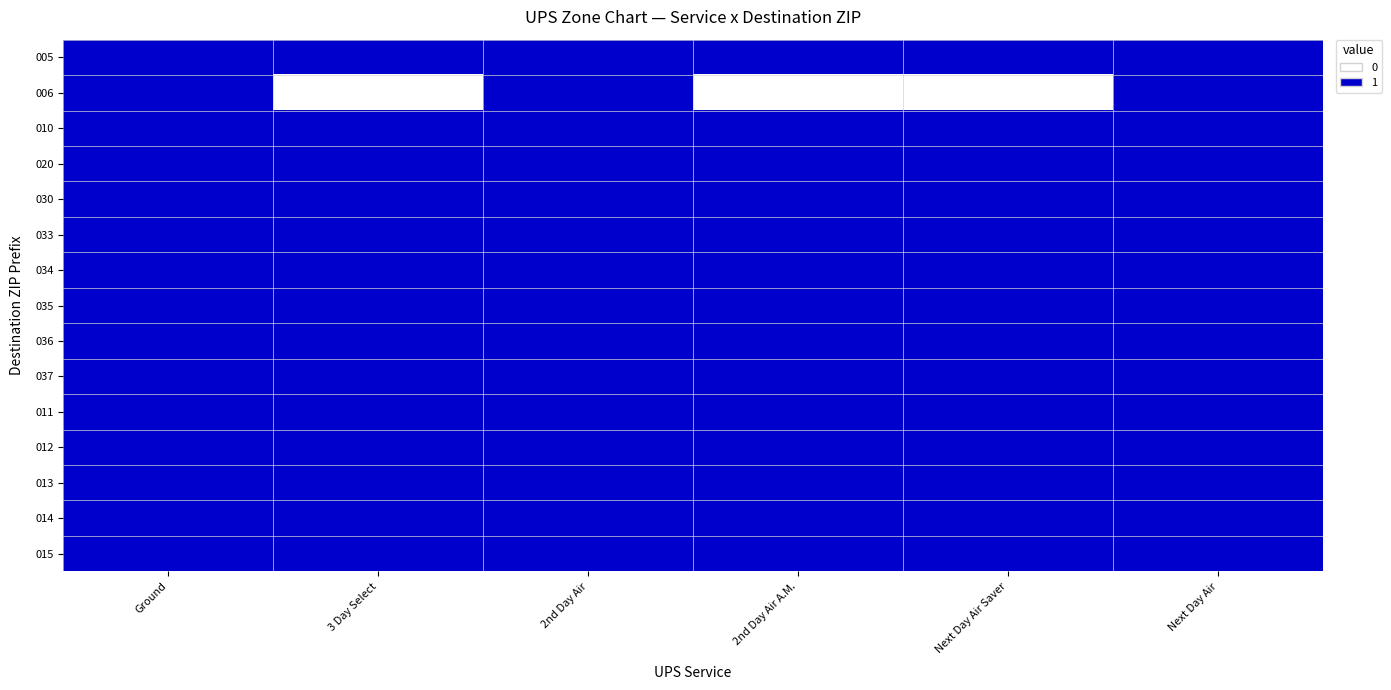

Reading left to right, what are all the values shown in this chart?

005: Ground=1	3 Day Select=1	2nd Day Air=1	2nd Day Air A.M.=1	Next Day Air Saver=1	Next Day Air=1
006: Ground=1	3 Day Select=0	2nd Day Air=1	2nd Day Air A.M.=0	Next Day Air Saver=0	Next Day Air=1
010: Ground=1	3 Day Select=1	2nd Day Air=1	2nd Day Air A.M.=1	Next Day Air Saver=1	Next Day Air=1
020: Ground=1	3 Day Select=1	2nd Day Air=1	2nd Day Air A.M.=1	Next Day Air Saver=1	Next Day Air=1
030: Ground=1	3 Day Select=1	2nd Day Air=1	2nd Day Air A.M.=1	Next Day Air Saver=1	Next Day Air=1
033: Ground=1	3 Day Select=1	2nd Day Air=1	2nd Day Air A.M.=1	Next Day Air Saver=1	Next Day Air=1
034: Ground=1	3 Day Select=1	2nd Day Air=1	2nd Day Air A.M.=1	Next Day Air Saver=1	Next Day Air=1
035: Ground=1	3 Day Select=1	2nd Day Air=1	2nd Day Air A.M.=1	Next Day Air Saver=1	Next Day Air=1
036: Ground=1	3 Day Select=1	2nd Day Air=1	2nd Day Air A.M.=1	Next Day Air Saver=1	Next Day Air=1
037: Ground=1	3 Day Select=1	2nd Day Air=1	2nd Day Air A.M.=1	Next Day Air Saver=1	Next Day Air=1
011: Ground=1	3 Day Select=1	2nd Day Air=1	2nd Day Air A.M.=1	Next Day Air Saver=1	Next Day Air=1
012: Ground=1	3 Day Select=1	2nd Day Air=1	2nd Day Air A.M.=1	Next Day Air Saver=1	Next Day Air=1
013: Ground=1	3 Day Select=1	2nd Day Air=1	2nd Day Air A.M.=1	Next Day Air Saver=1	Next Day Air=1
014: Ground=1	3 Day Select=1	2nd Day Air=1	2nd Day Air A.M.=1	Next Day Air Saver=1	Next Day Air=1
015: Ground=1	3 Day Select=1	2nd Day Air=1	2nd Day Air A.M.=1	Next Day Air Saver=1	Next Day Air=1